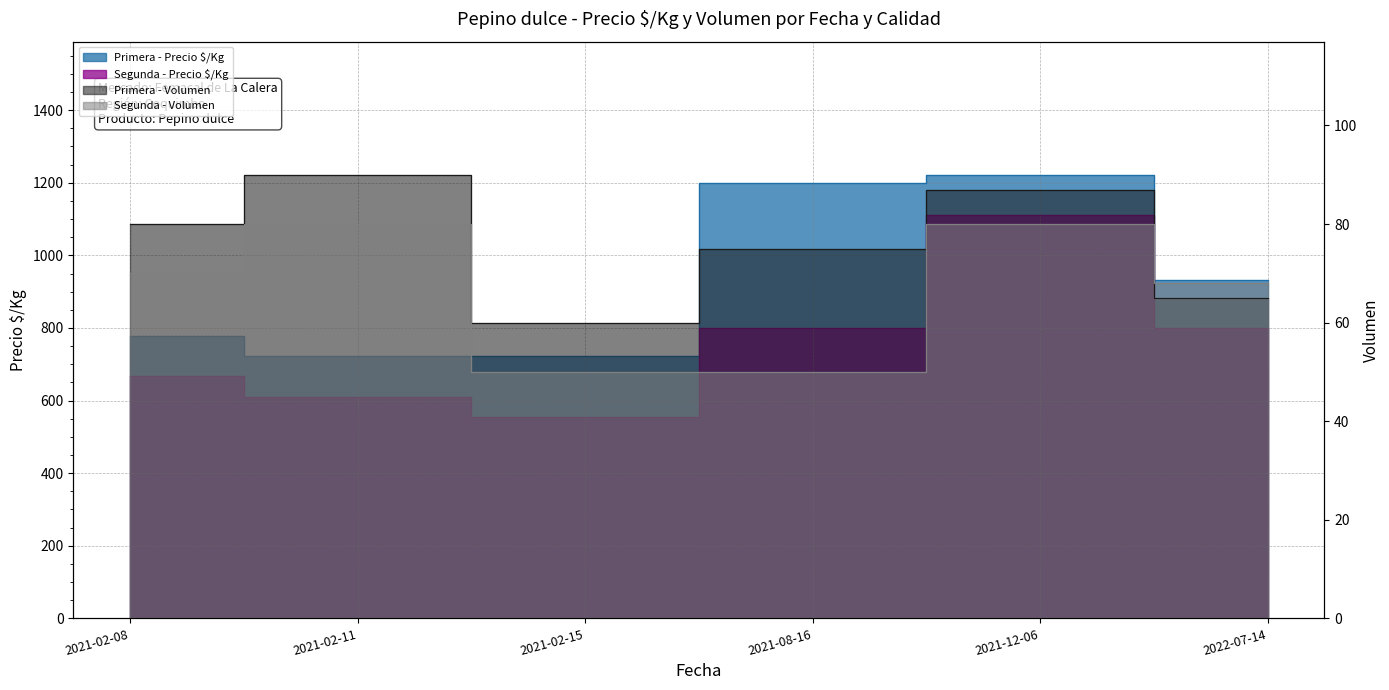

Rank the series by their maximum value, from lowest to highest.

Segunda - Volumen, Primera - Volumen, Segunda - Precio $/Kg, Primera - Precio $/Kg